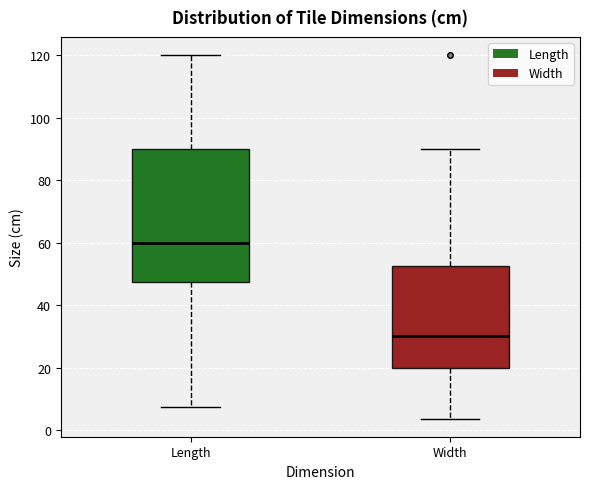

Reading left to right, transcribe this box plot: for each box, give where its median line is, the range the box spans, and where its two whiskers end, as read against the y-axis. The values are not printed on the chart, so give them approximately, as read against the axis.

Length: median 60, box 48 to 90, whiskers 8 to 120
Width: median 30, box 20 to 52, whiskers 4 to 90